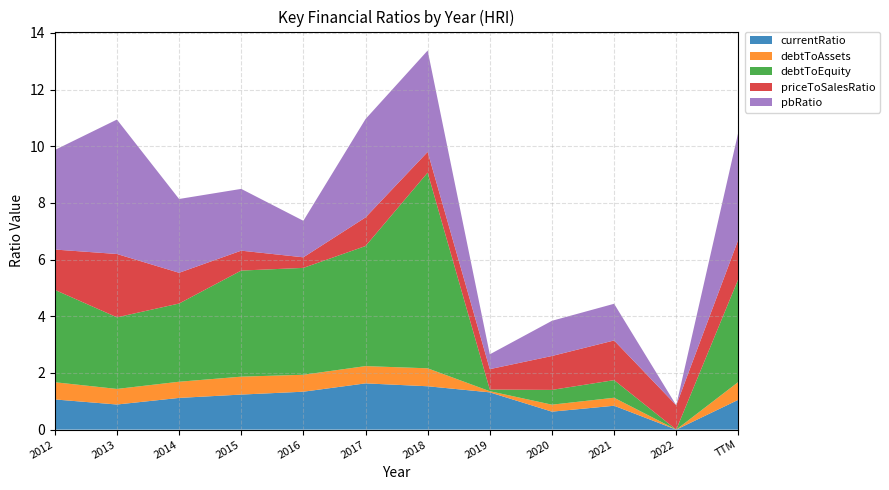

Reading left to right, transcribe all the data shown in this chart.

currentRatio: 1.1	0.9	1.1	1.2	1.3	1.6	1.5	1.3	0.6	0.8	0.0	1.1
debtToAssets: 0.6	0.5	0.6	0.6	0.6	0.6	0.6	0.0	0.2	0.3	0.0	0.6
debtToEquity: 3.3	2.5	2.8	3.7	3.8	4.2	6.9	0.1	0.5	0.6	0.0	3.6
priceToSalesRatio: 1.4	2.2	1.1	0.7	0.4	1.0	0.7	0.7	1.2	1.4	0.9	1.4
pbRatio: 3.5	4.7	2.6	2.2	1.3	3.5	3.6	0.5	1.2	1.3	0.0	3.8